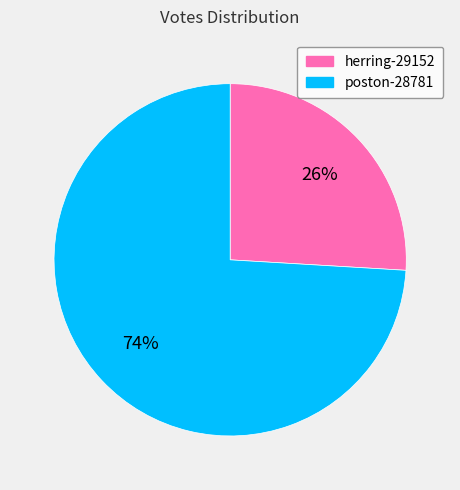

The herring-29152 slice represents 26% of the pie. True or false?

True